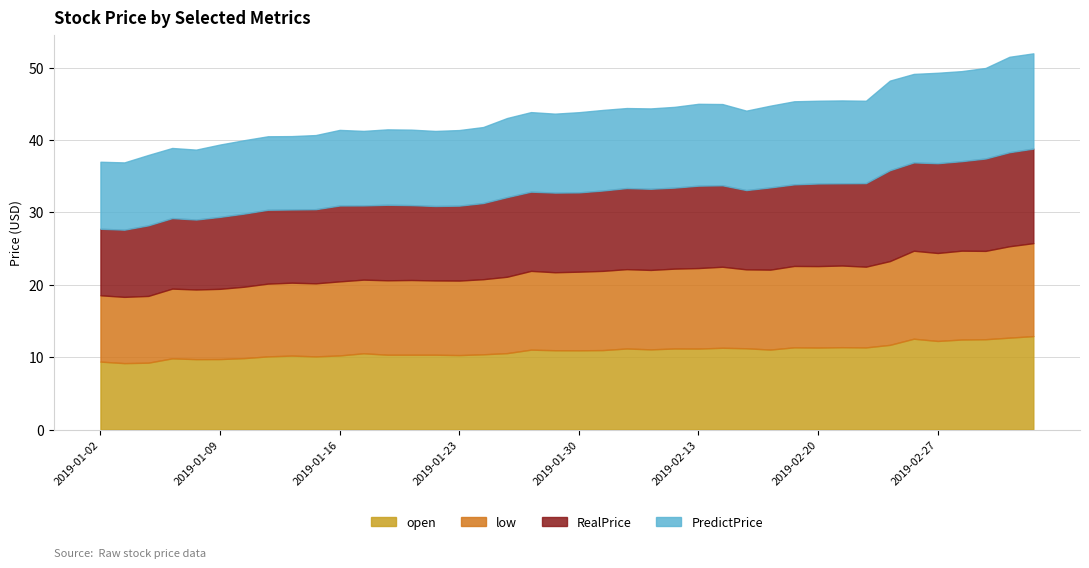

The PredictPrice series shows 4.3 at 2019-02-01. True or false?

False